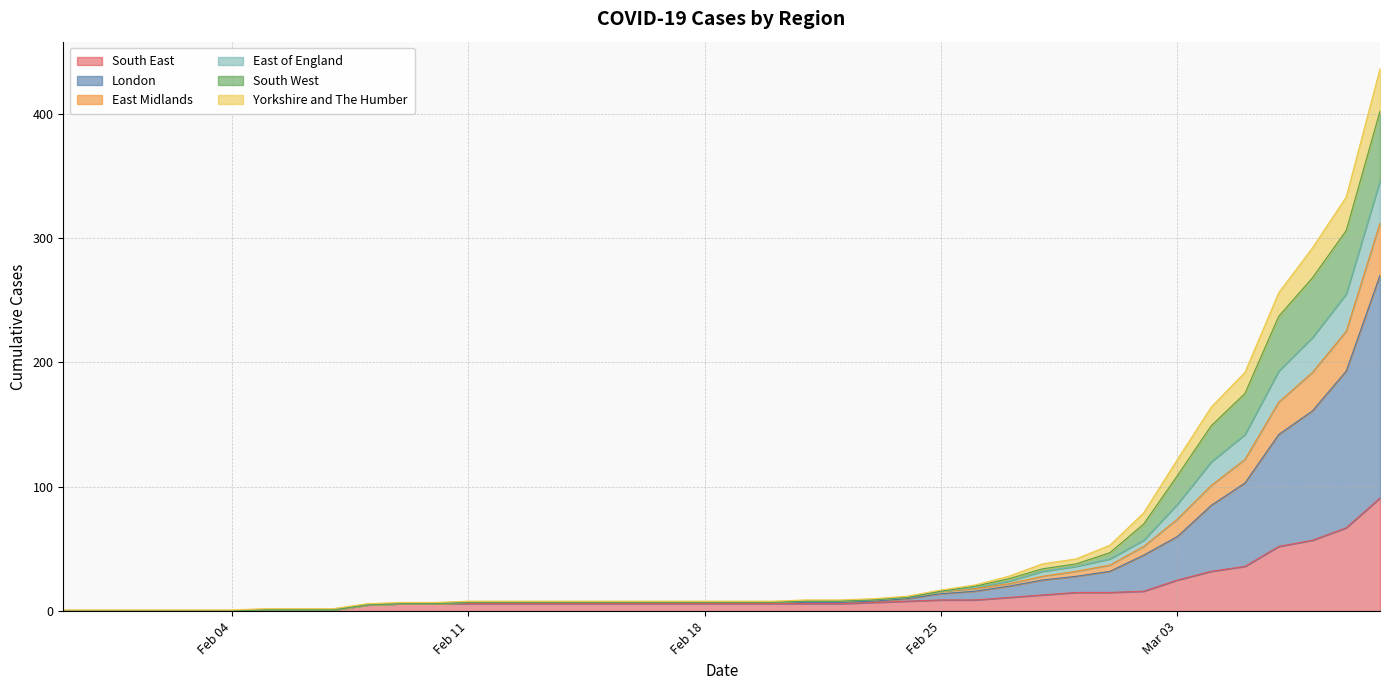

What is the highest value of the South East series?

91